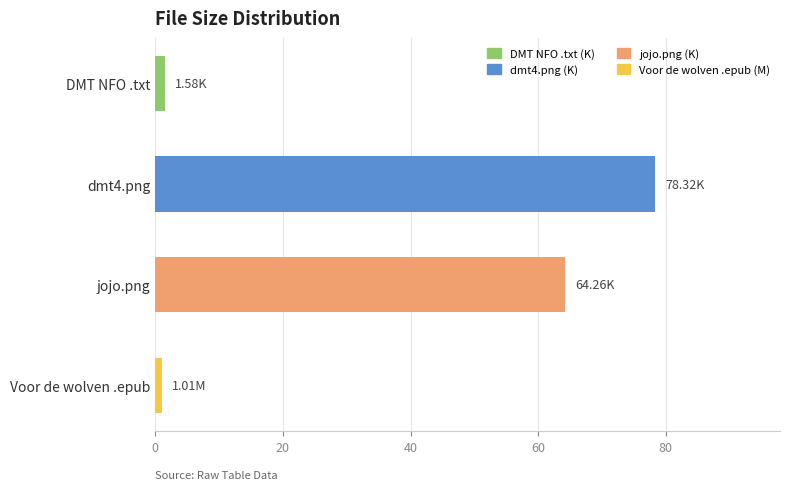

What is the difference between the values at jojo.png and dmt4.png?

14.1